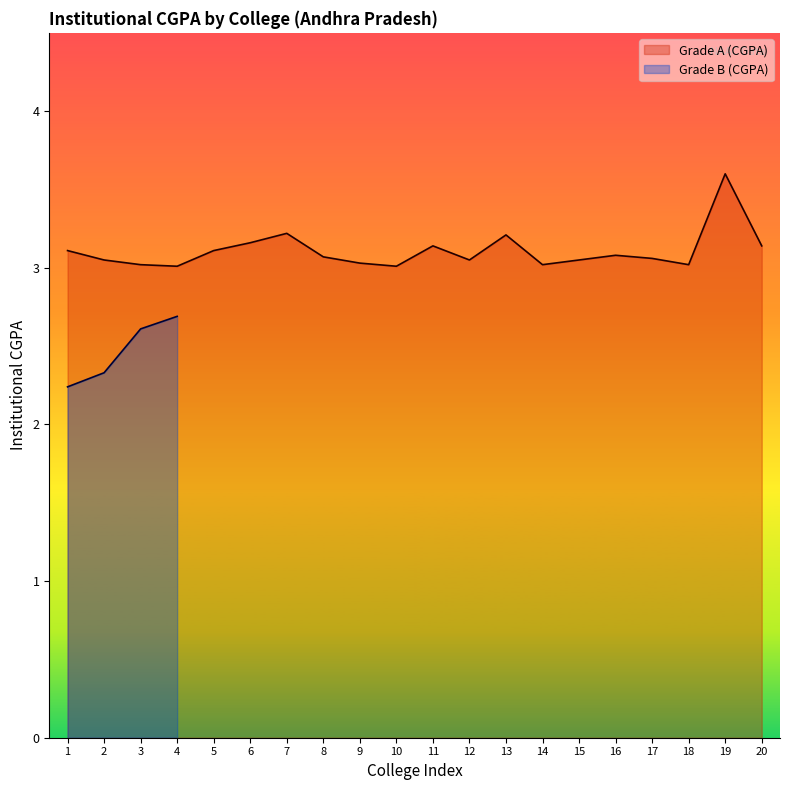

How many categories are shown in the chart?

20